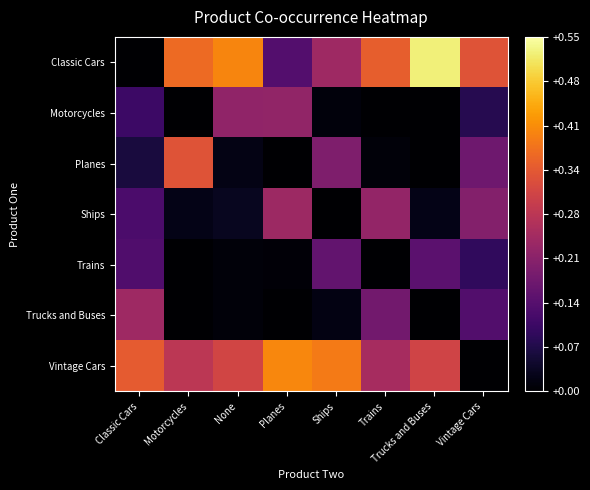

Which has a higher value, Trains or Ships?

Trains